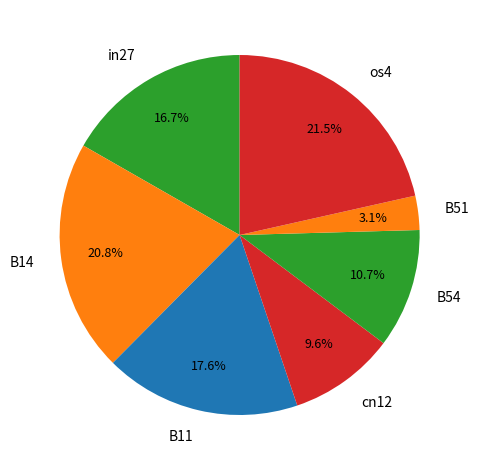

True or false: B14 accounts for 27% of the total.

False